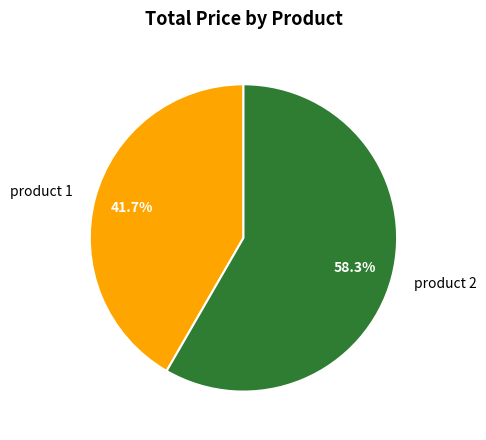

Combined, what portion of the pie is product 2 and product 1?

100.0%